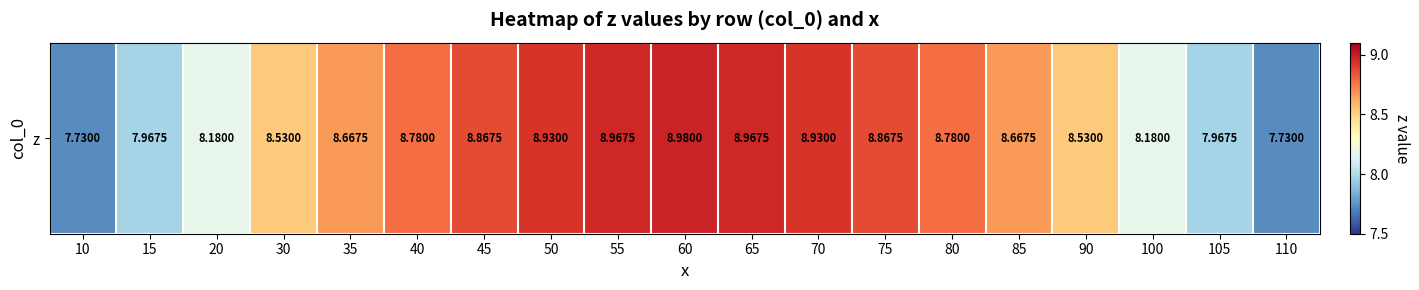

What is the ratio of the value at 15 to the value at 55?

0.9